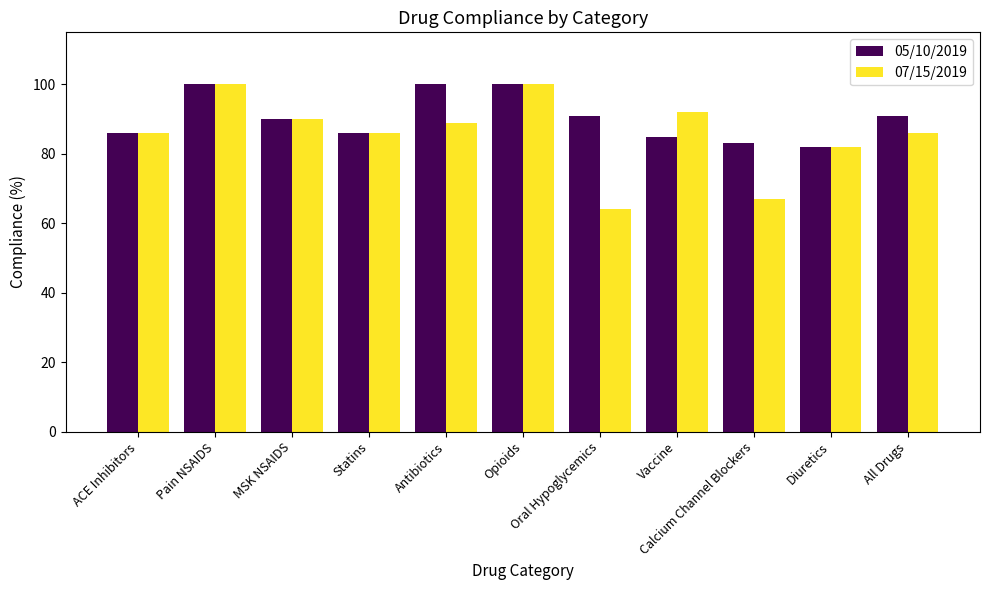

Which series has the widest spread of values?

07/15/2019